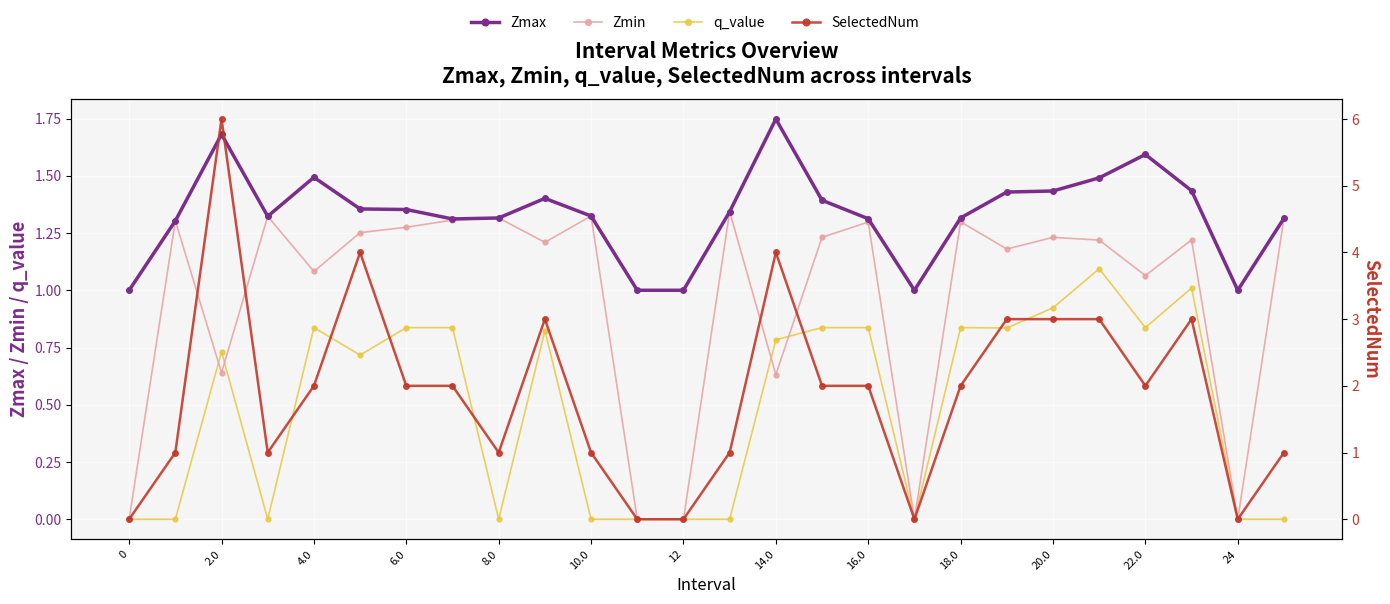

What is the maximum value for q_value?

1.1